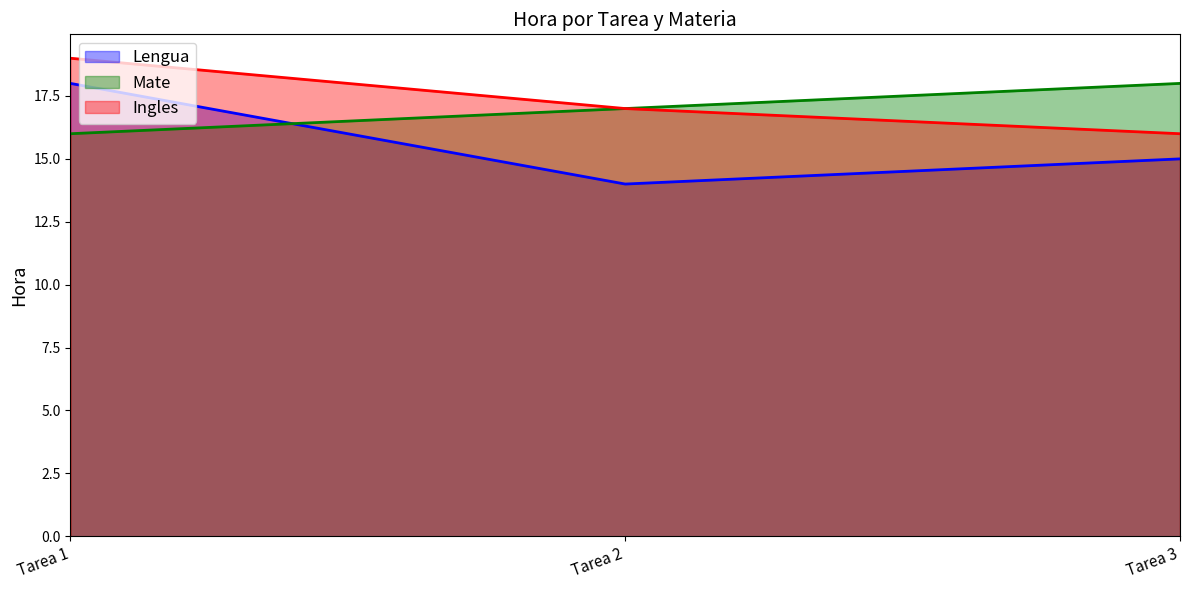

At which label does Ingles first exceed 17?

Tarea 1